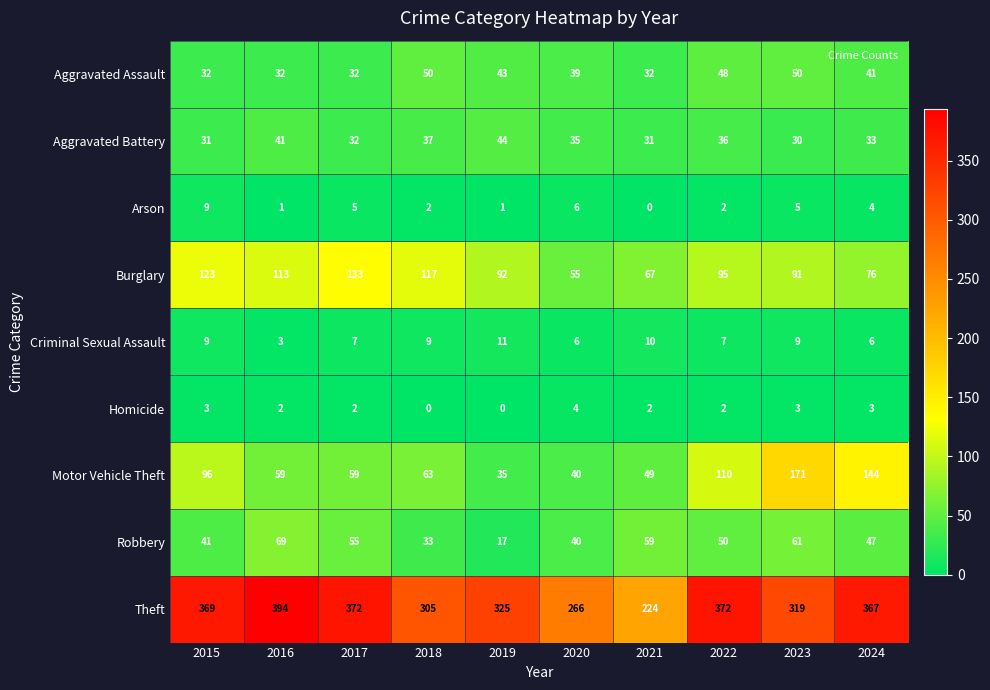

At which label is Burglary closest to 94?

2022